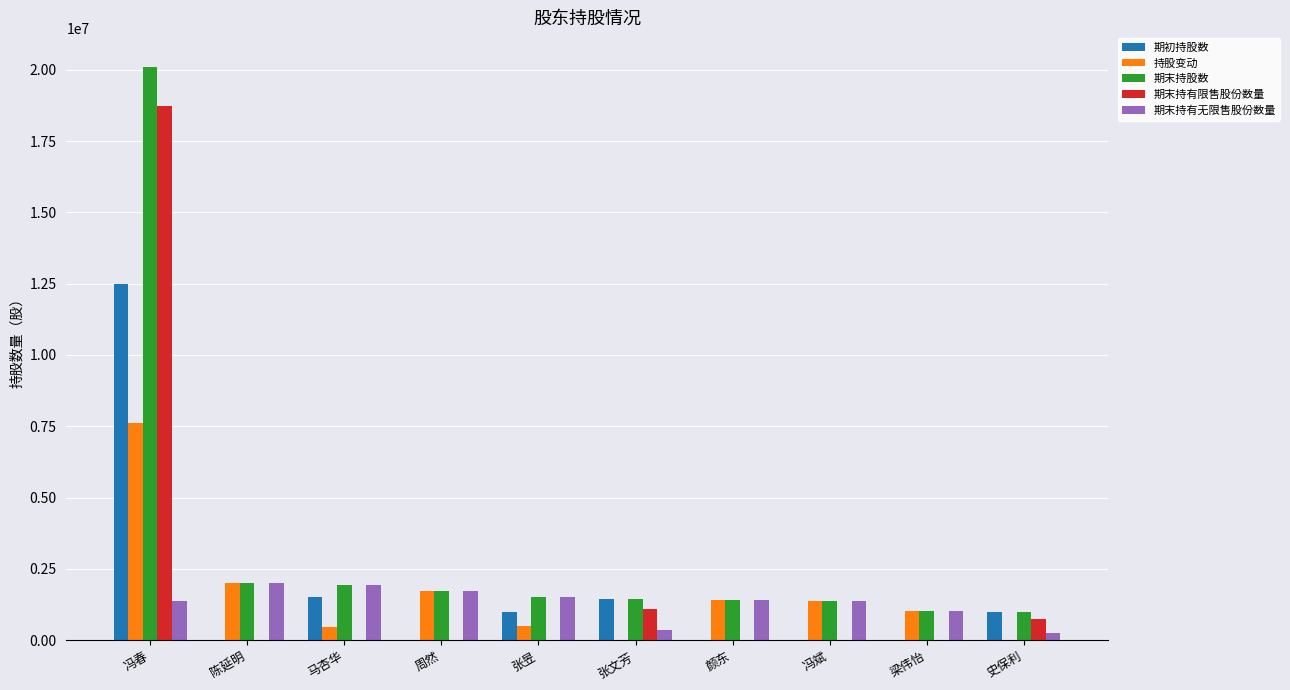

What is the sum of the 期末持有无限售股份数量 values at 张文芳 and 史保利?

610000